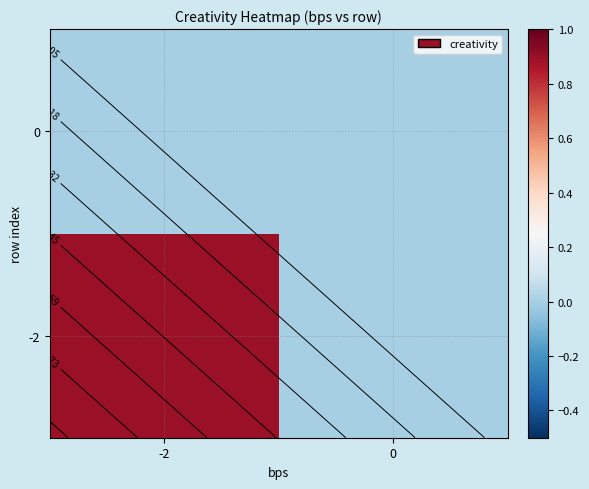

The value of -2 at -2 is 0.9. True or false?

True